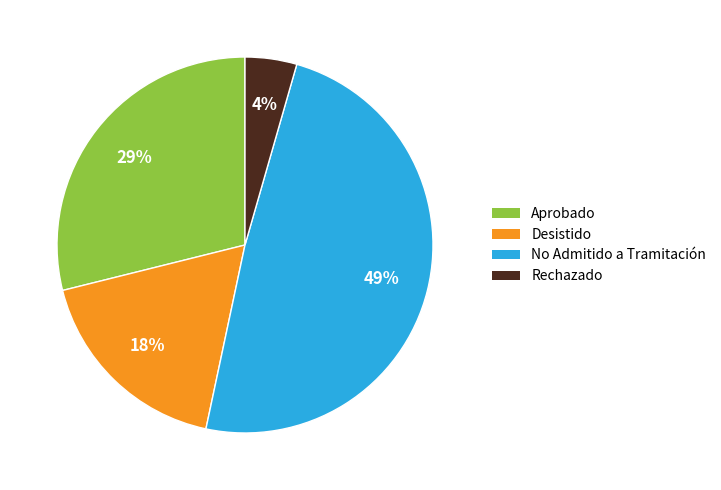

Is it true that No Admitido a Tramitación is 63% of the pie?

False